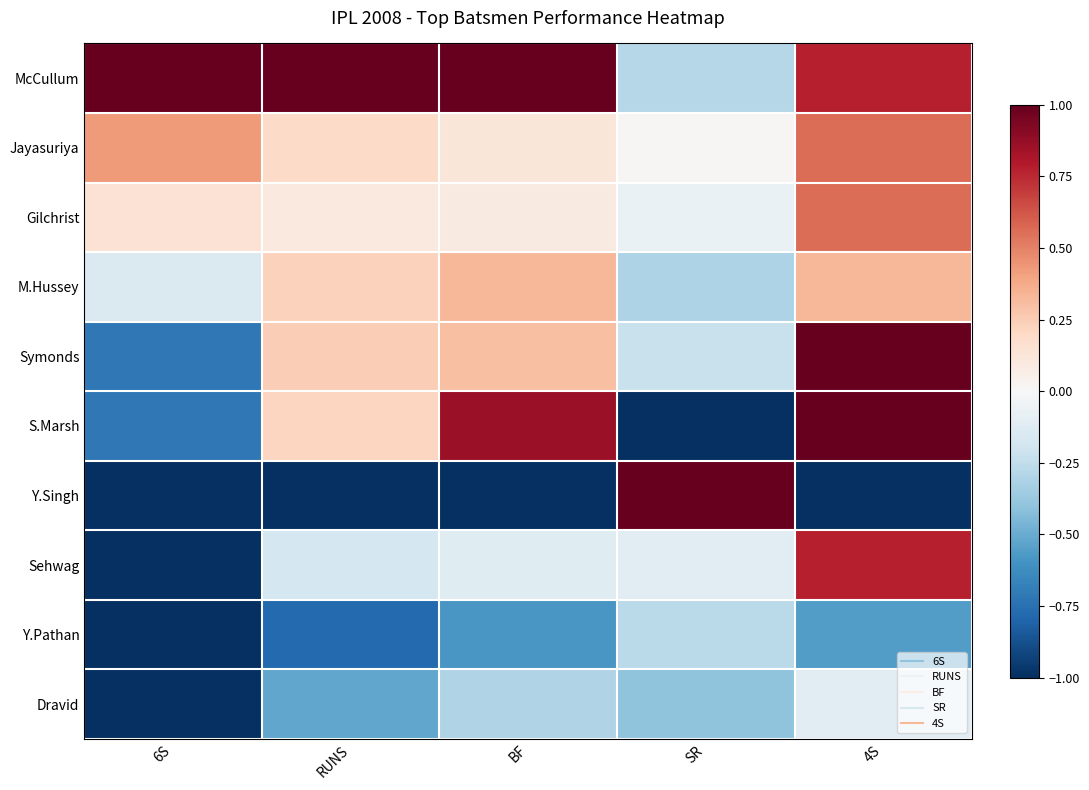

Which has a higher value, BF or 4S?

BF